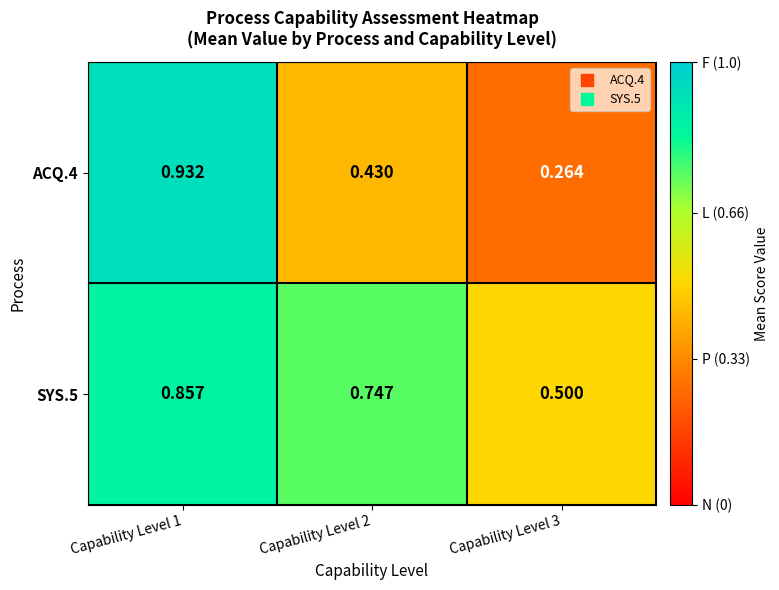

Is the value of ACQ.4 at Capability Level 2 greater than the value of SYS.5 at Capability Level 3?

No